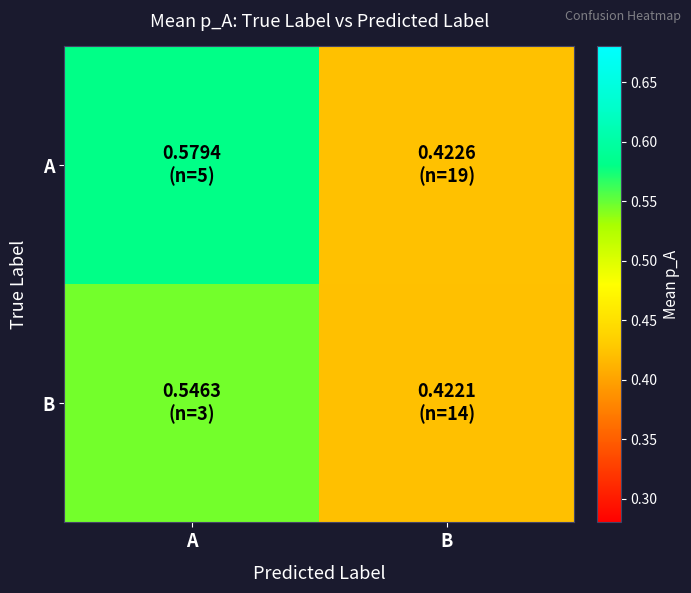

At which category is the sum across all series the highest?

A